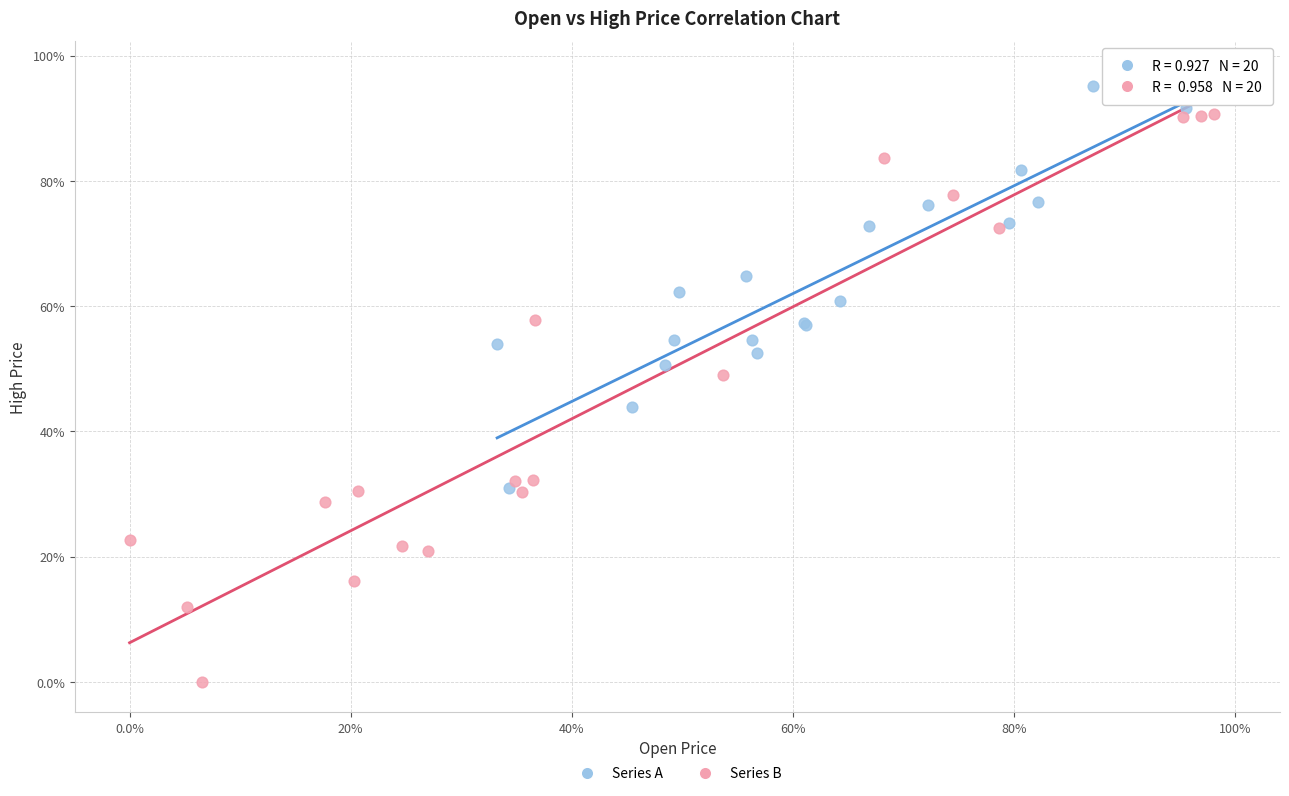

What are all the series names shown in the legend?

Series A, Series B